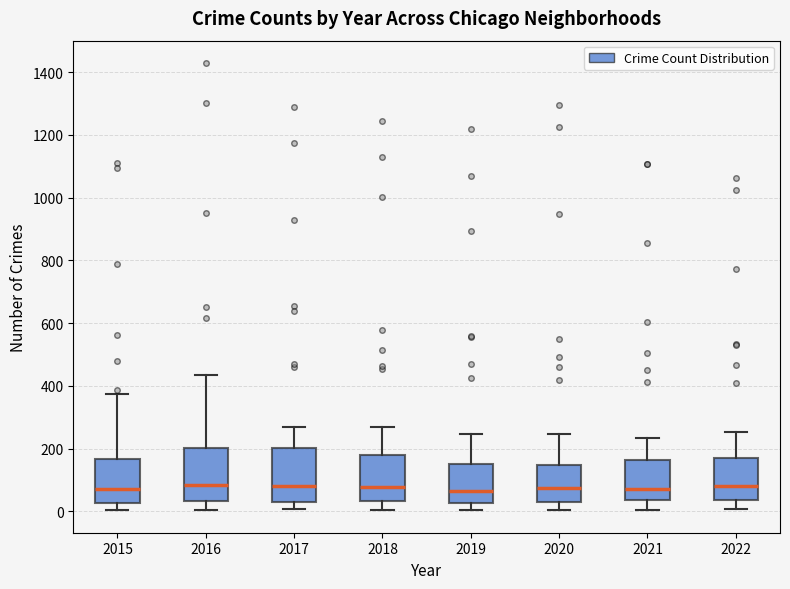

Reading left to right, read every box against the y-axis: the position of its median line, the range the box covers, and the ends of its whiskers. The values are not printed on the chart, so give them approximately, as read against the axis.

2015: median 80, box 20 to 160, whiskers 0 to 380
2016: median 80, box 40 to 200, whiskers 0 to 440
2017: median 80, box 40 to 200, whiskers 0 to 260
2018: median 80, box 40 to 180, whiskers 0 to 280
2019: median 60, box 20 to 160, whiskers 0 to 240
2020: median 80, box 40 to 140, whiskers 0 to 240
2021: median 80, box 40 to 160, whiskers 0 to 240
2022: median 80, box 40 to 180, whiskers 0 to 260